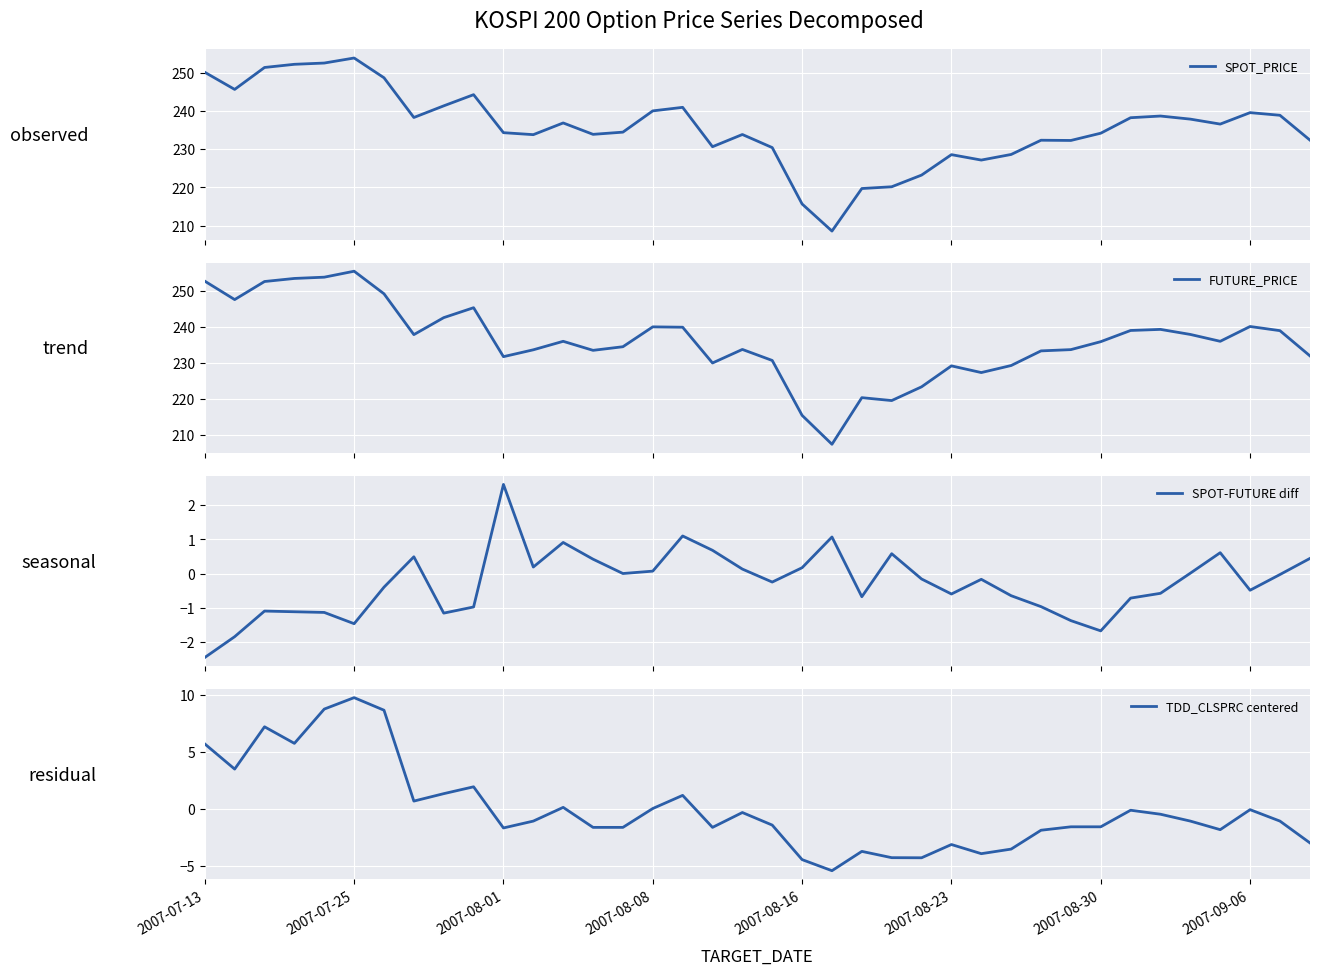

Which series ends up on top after the final intersection of SPOT-FUTURE diff and TDD_CLSPRC centered?

SPOT-FUTURE diff